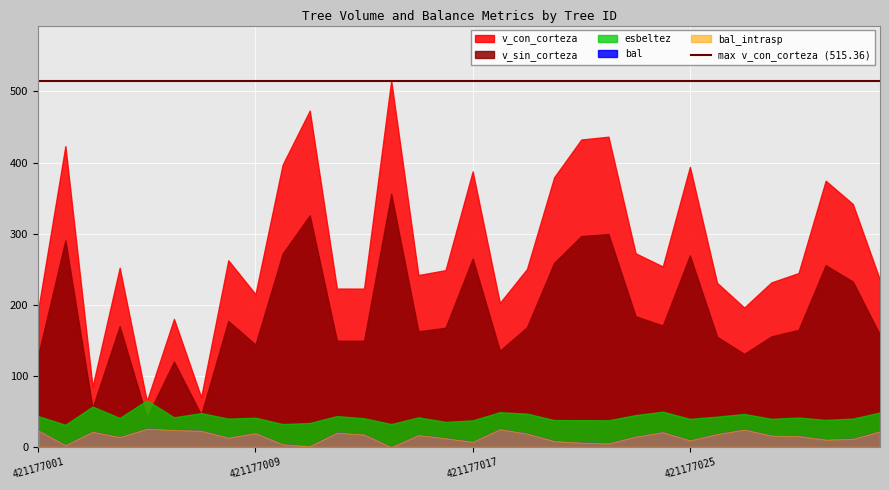

What are all the series names shown in the legend?

v_con_corteza, v_sin_corteza, bal, bal_intrasp, esbeltez